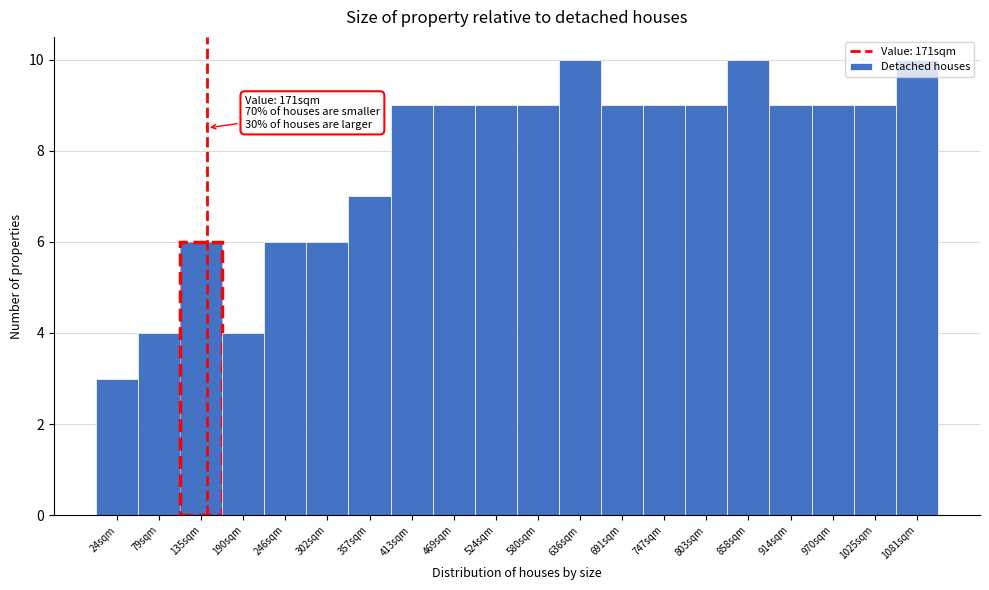

What is the average value?

8